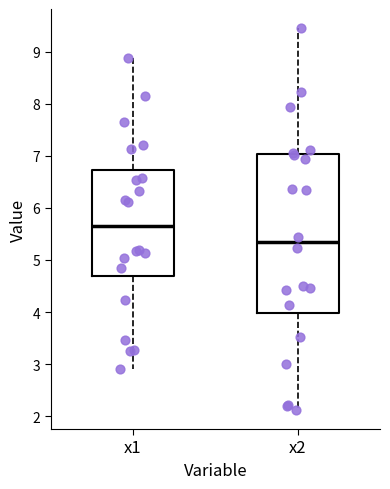

Which box's median line is the highest?

x1